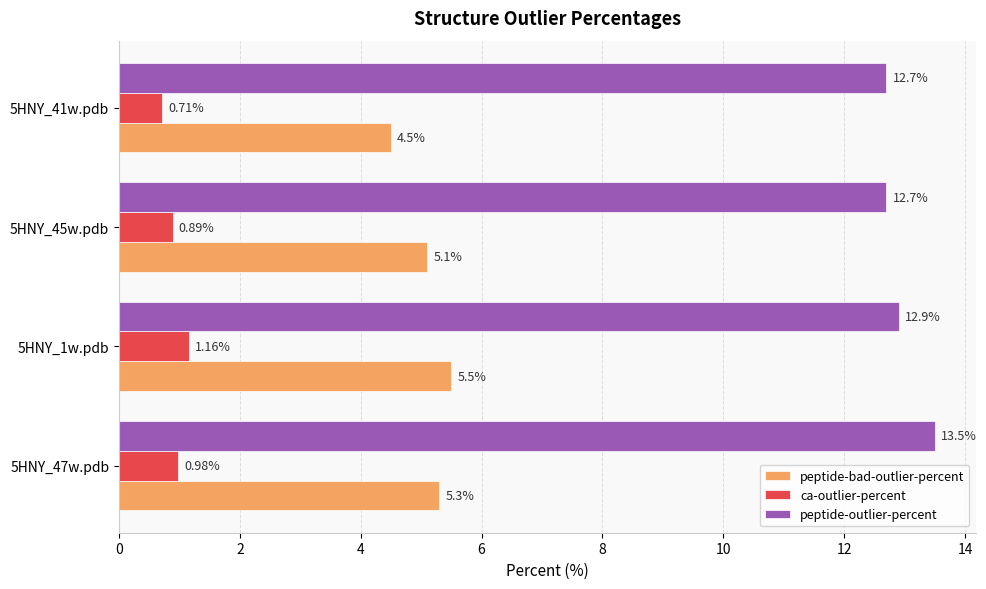

Which series has the largest total across all categories?

peptide-outlier-percent